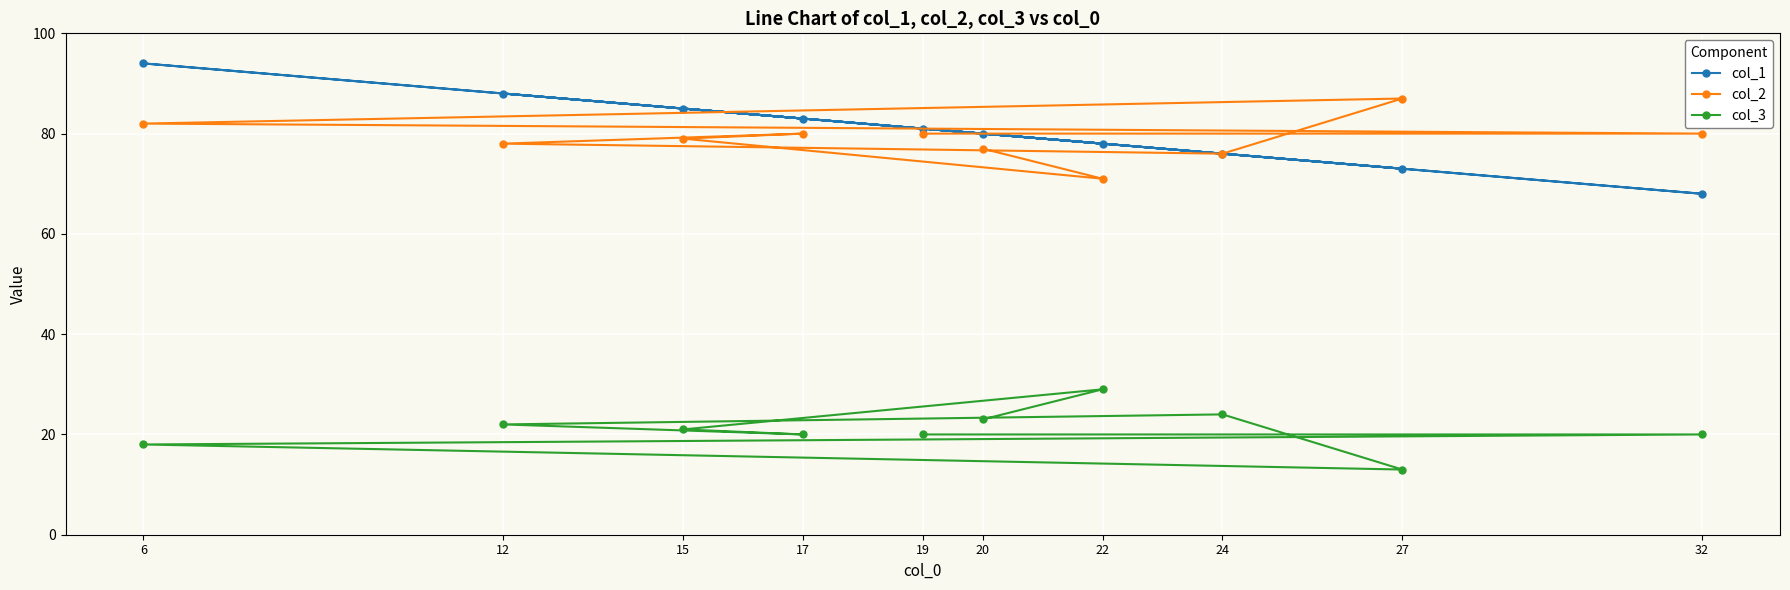

What is the approximate value of col_2 at 32?

80